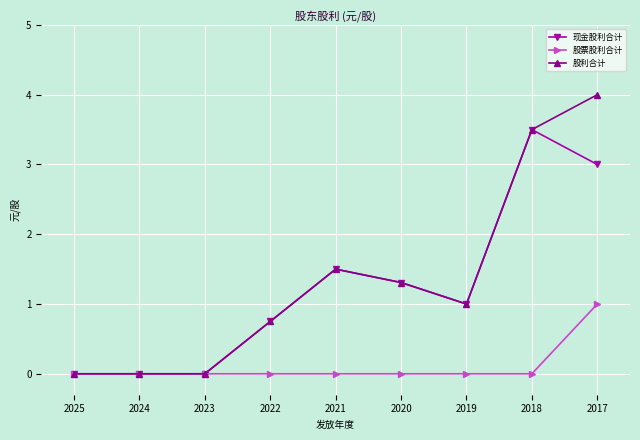

True or false: 股利合计 has more than 0 points higher than both neighbors.

True